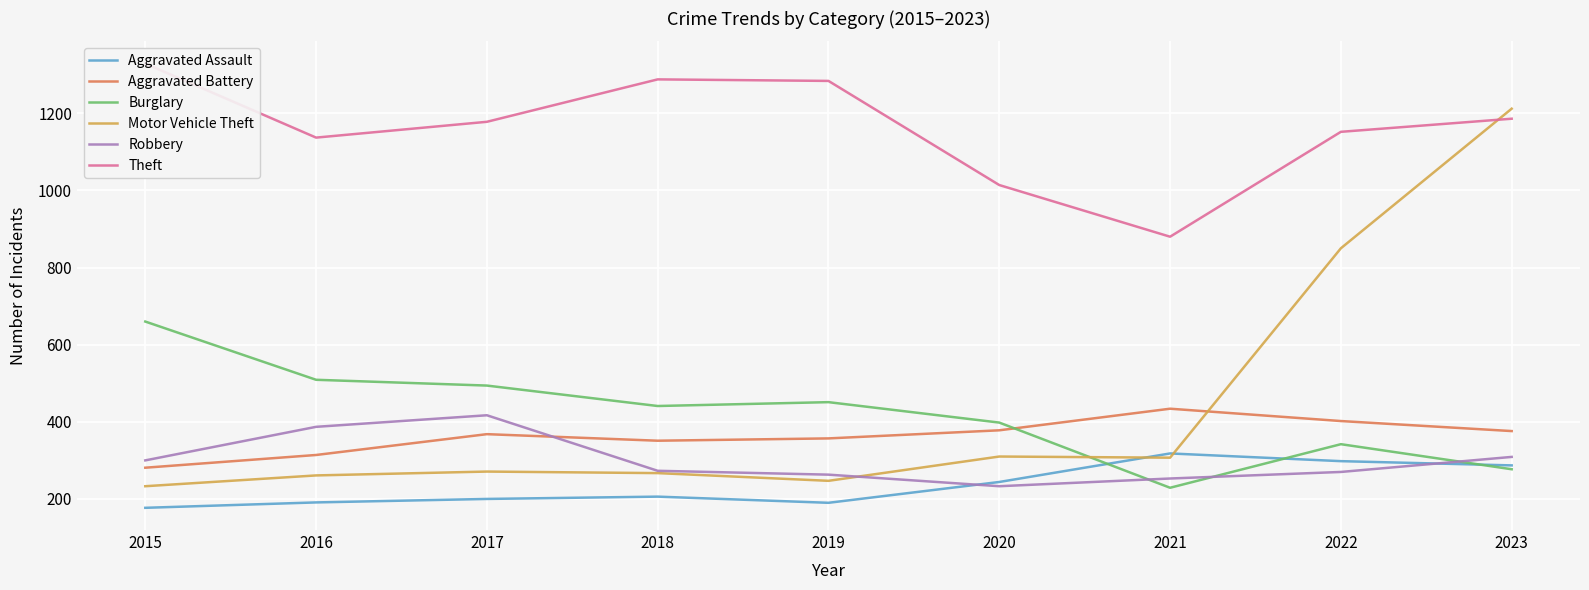

What is the value of the Aggravated Battery point at the 4th from the left?

351